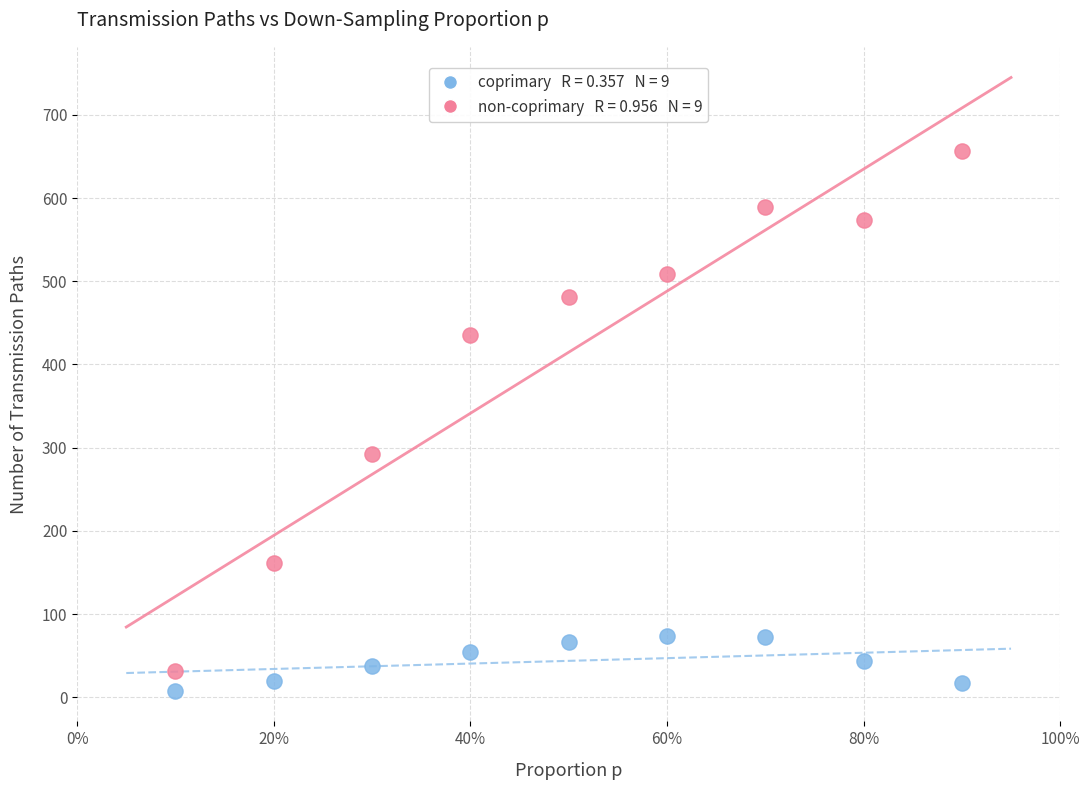

Across all data points, what is the range of Y values (max minus min)?

649